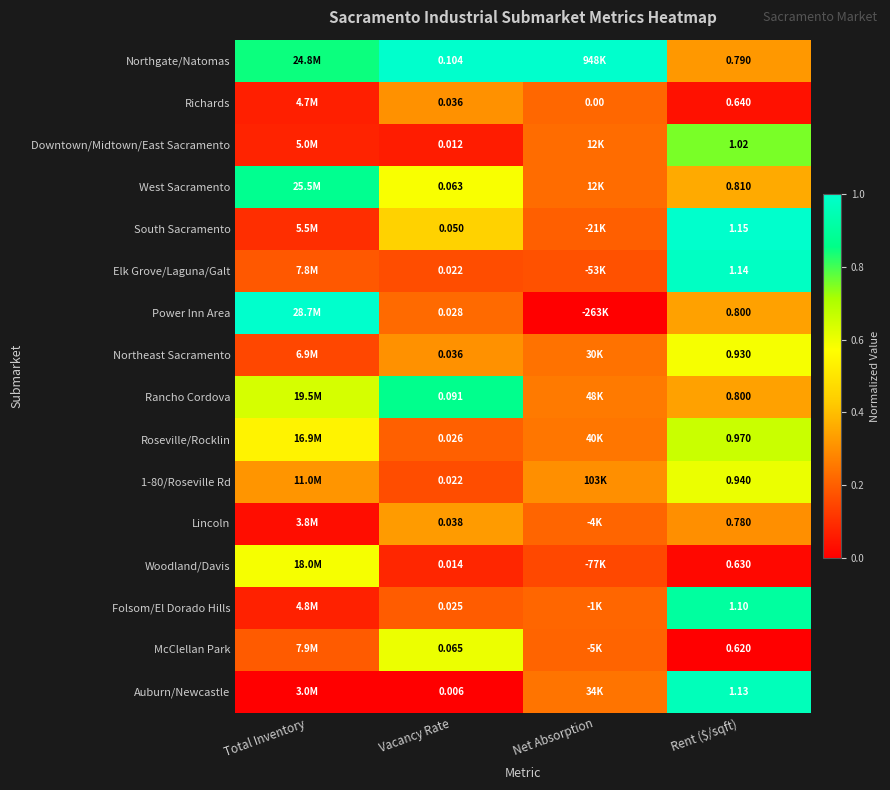

Which series changed the most between Vacancy Rate and Rent ($/sqft)?

Auburn/Newcastle